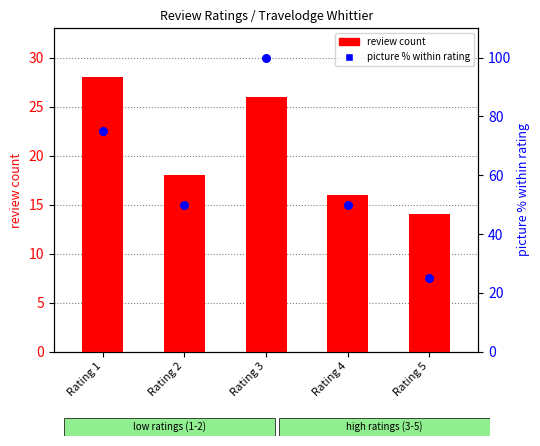

Which series has the largest total across all categories?

picture % within rating